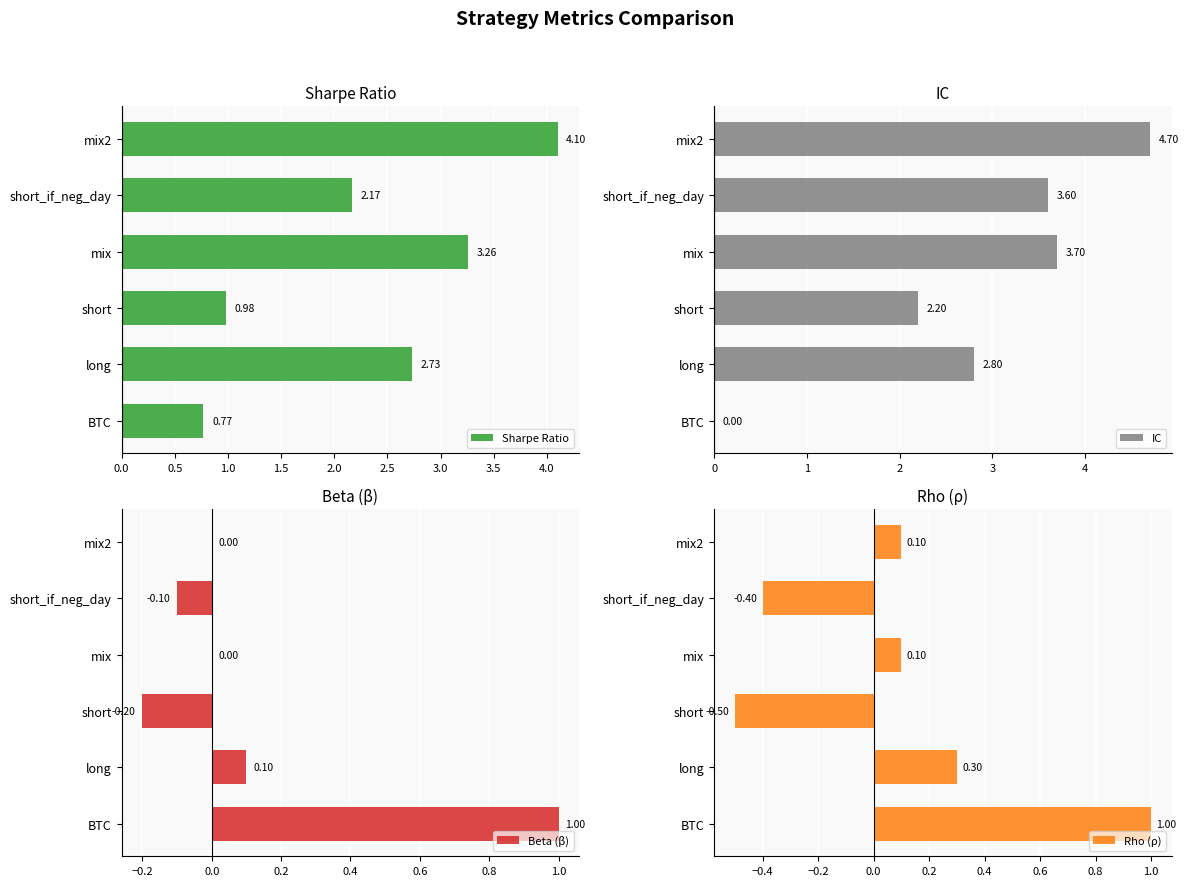

Rank the categories by Sharpe Ratio value from lowest to highest.

BTC, short, short_if_neg_day, long, mix, mix2